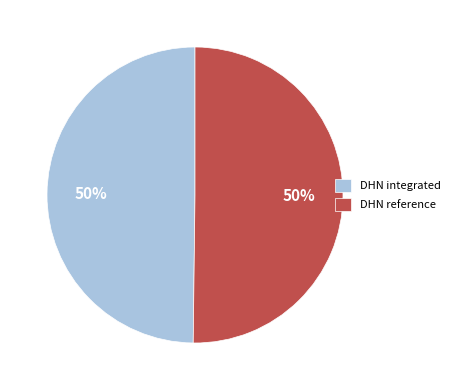

What is the ratio of the value at DHN integrated to the value at DHN reference?

1.0